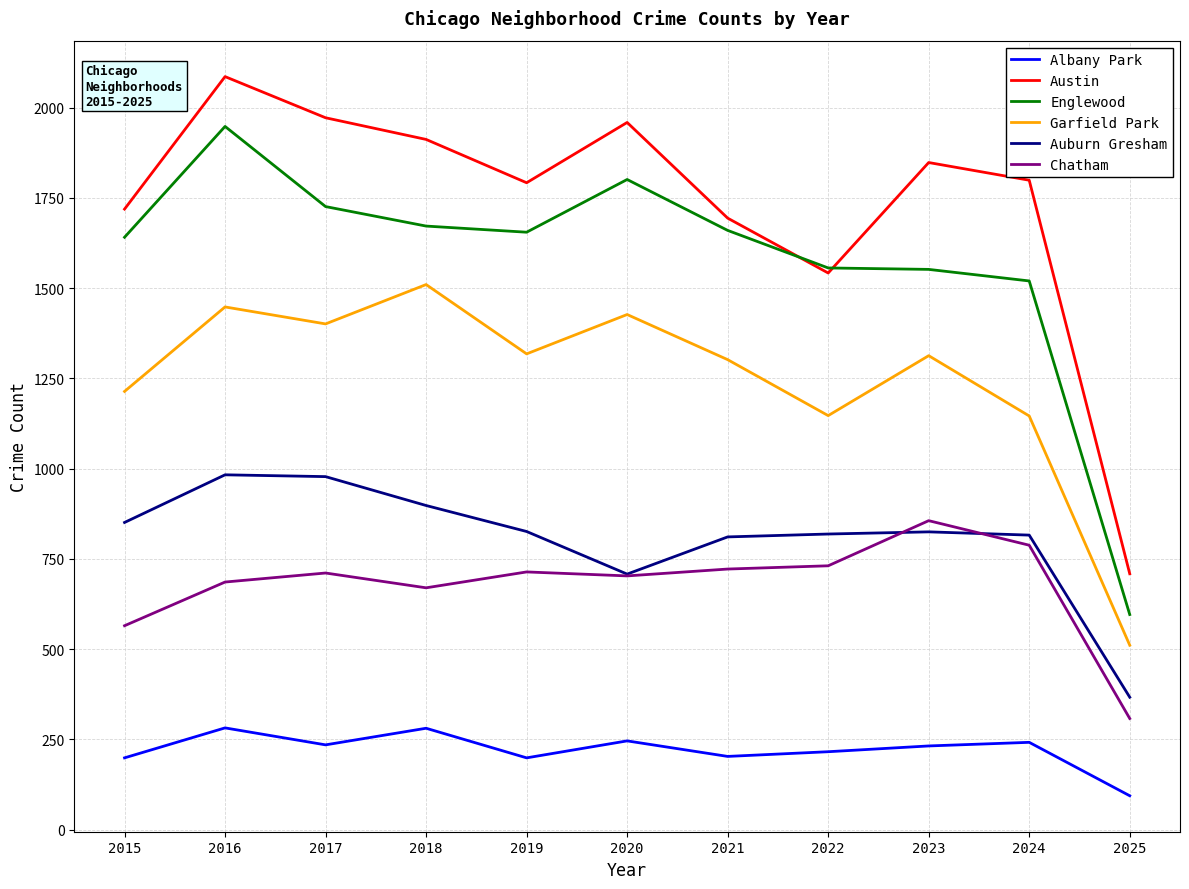

What is the difference between the second highest and minimum values in the Garfield Park series?

937